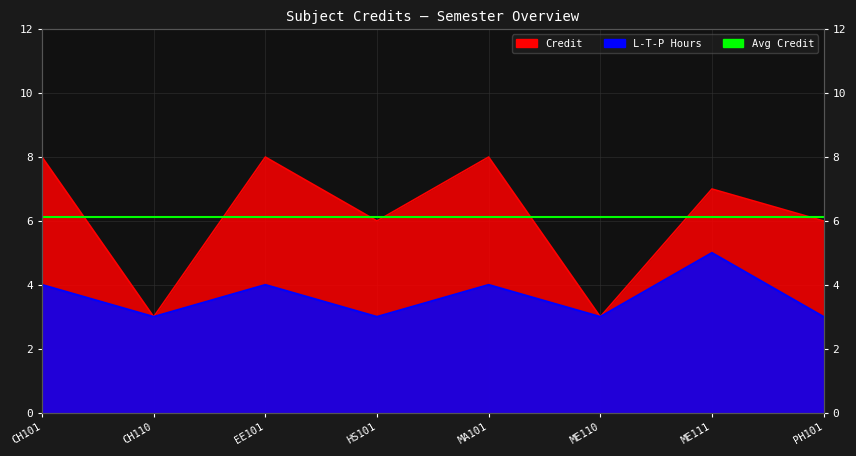

At which category does L_hours reach its first local peak?

EE101